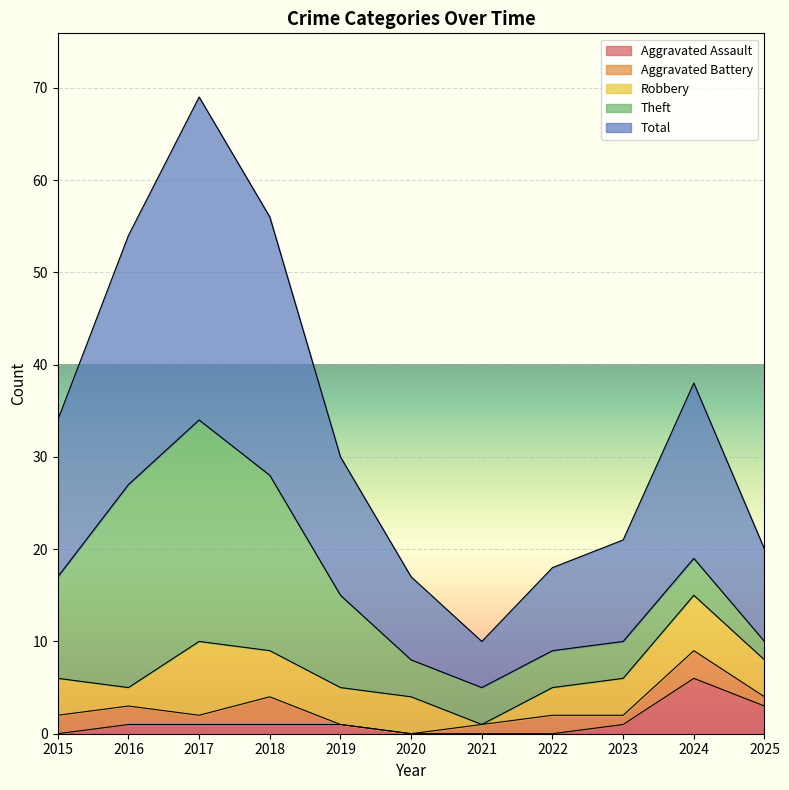

True or false: Total and Robbery cross at least once.

False